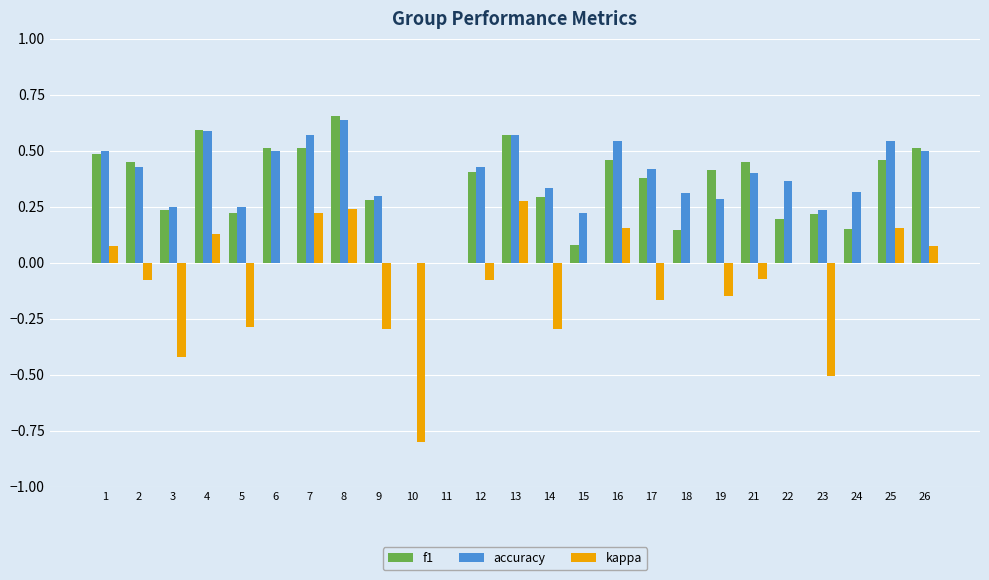

What is the total value across all series at 25?

1.2